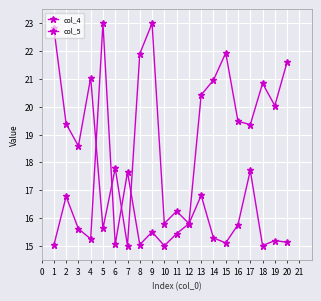

In col_4, how many points are lower than both neighbors (excluding endpoints)?

6